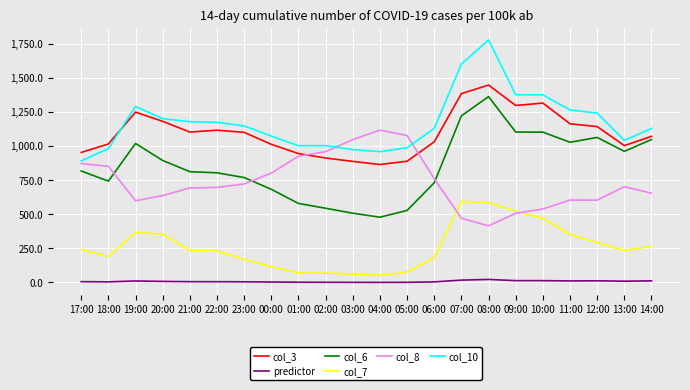

The value of predictor at 00:00 is 3.5. True or false?

True